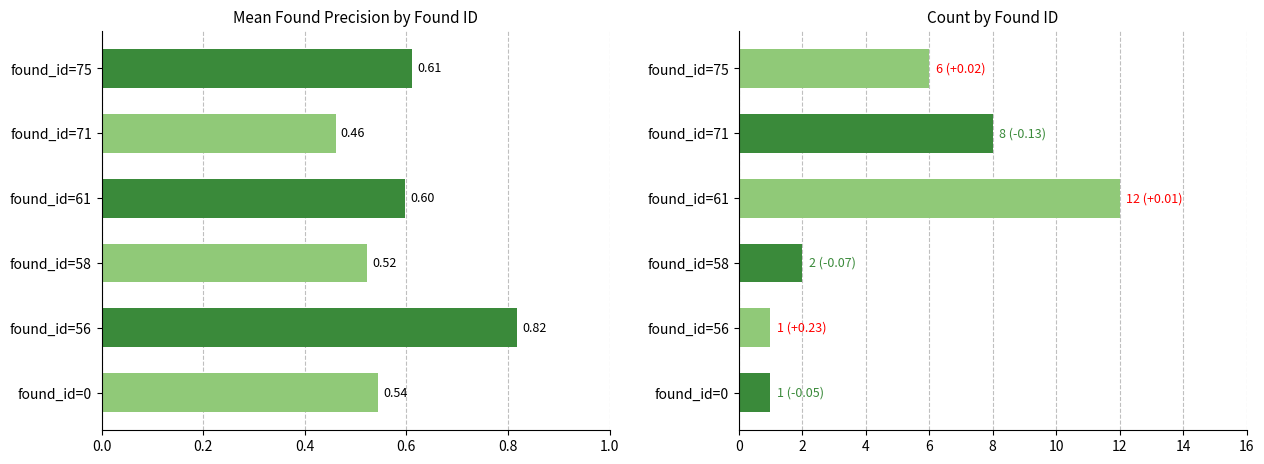

What value does the counts series have at found_id=61?

12.0